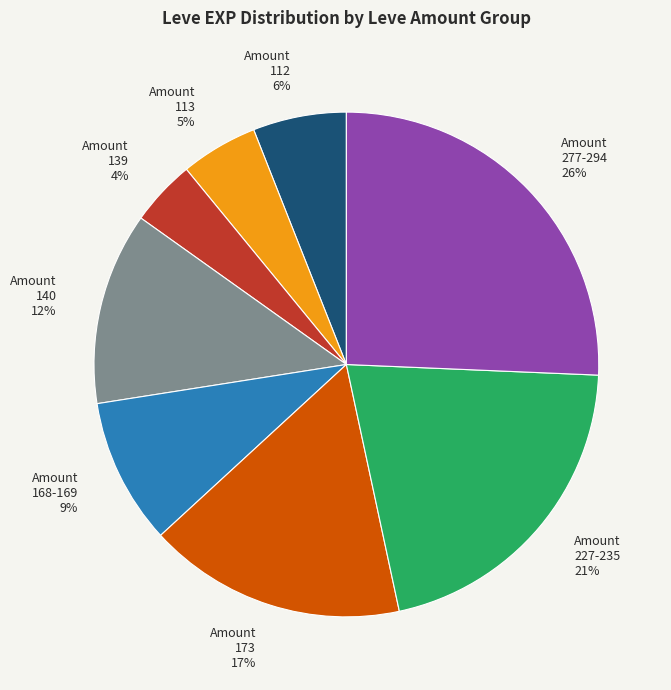

Is the sum of Amount 168-169 and Amount 113 greater than half?

No